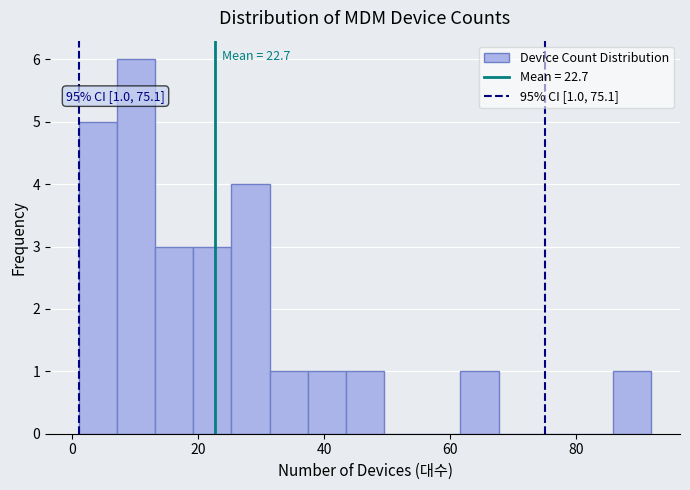

Around what value on the x-axis is the tallest bar? Give the approximate position of its centre, as read against the axis.

10